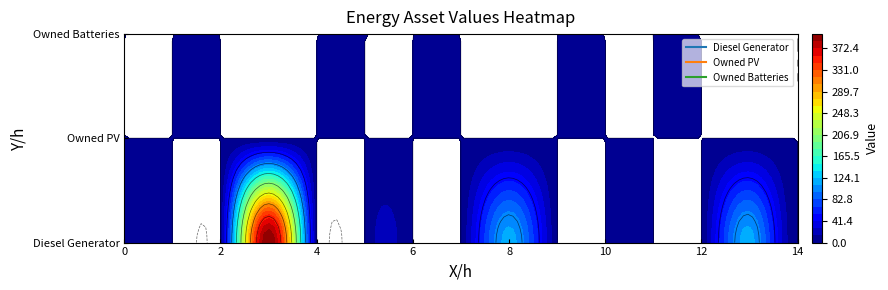

Reading left to right, list all the values displayed in this chart.

Diesel Generator: 0	0	0	400	0	0	0	0	116	0	0	0	0	116	0
Owned PV: 0	0	0	0	0	0	0	0	0	0	0	0	0	0	0
Owned Batteries: 0	0	0	0	0	0	0	0	0	0	0	0	0	0	0